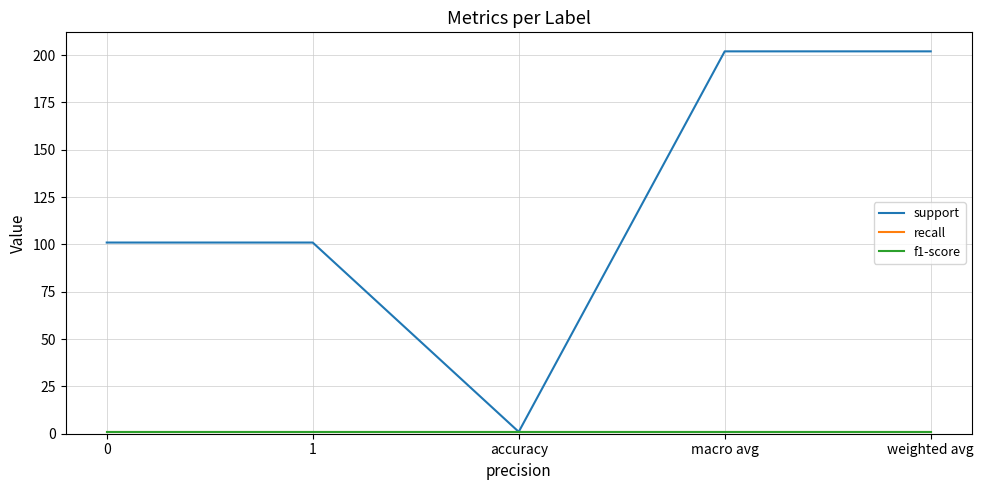

Which has a higher value, macro avg or accuracy?

macro avg